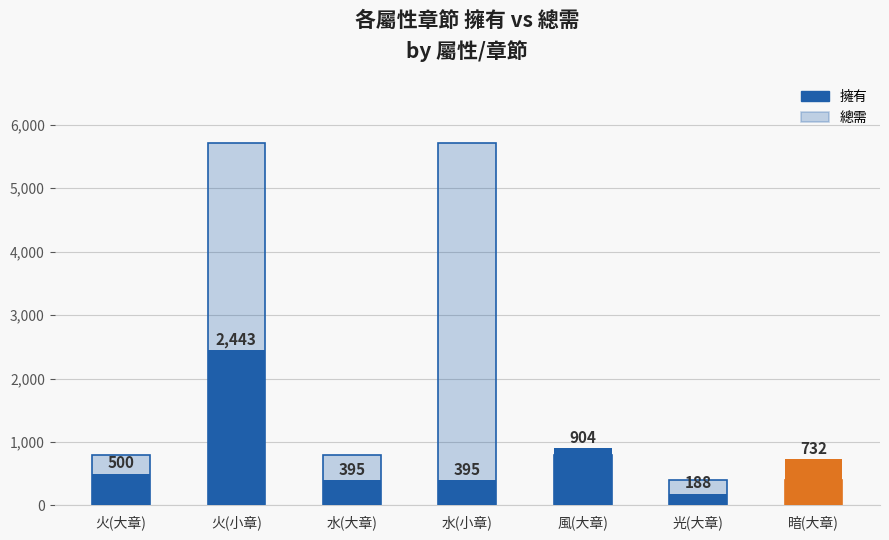

What is the average value of the 總需 series?

2091